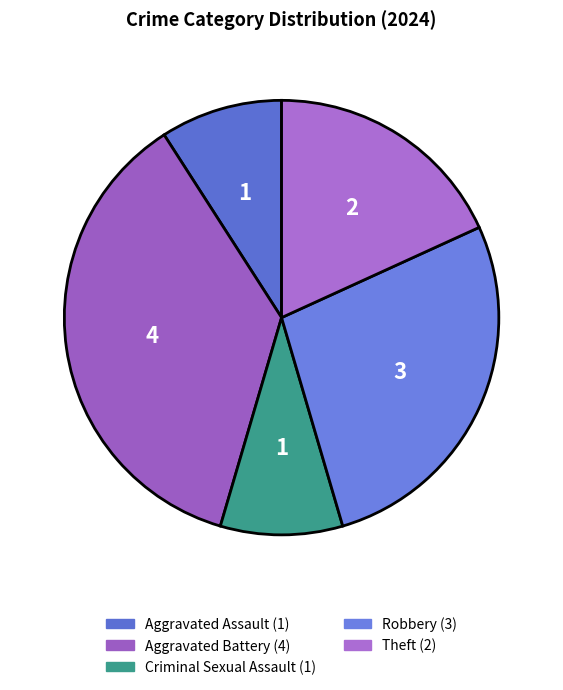

Which category has the biggest portion of the pie?

Aggravated Battery